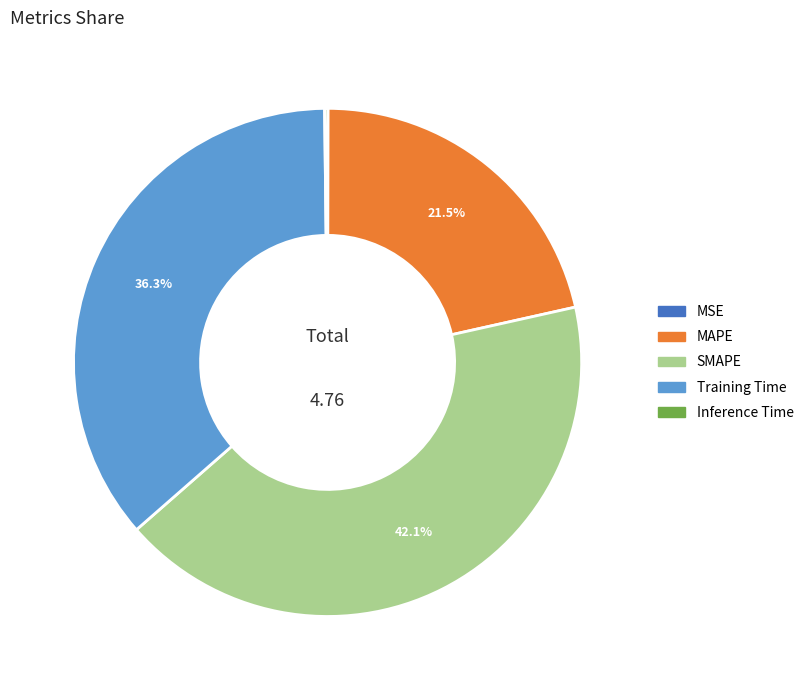

Is there any slice that represents more than half of the pie?

No